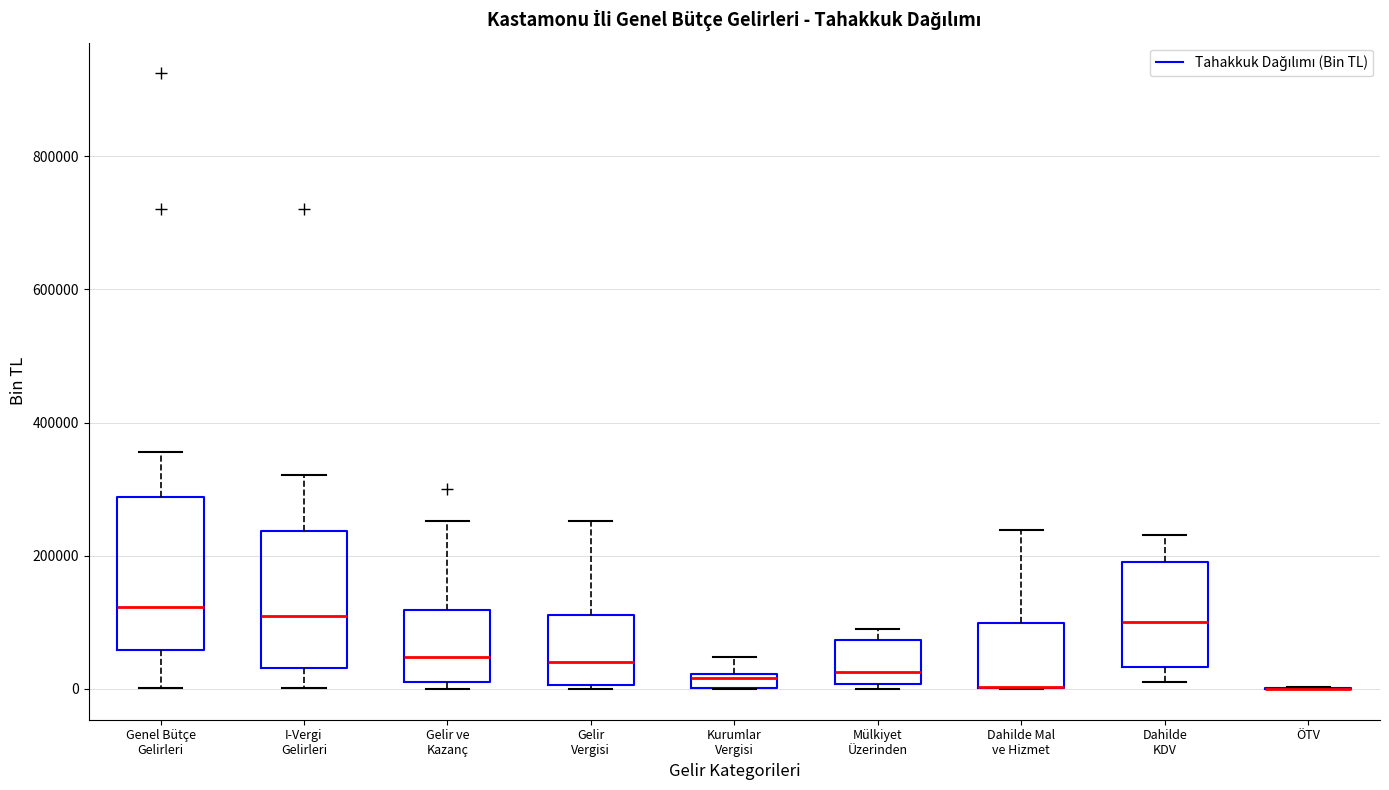

Where does the upper whisker of the box for Gelir ve Kazanç end on the y-axis? The values are not printed on the chart, so give them approximately, as read against the axis.

260000